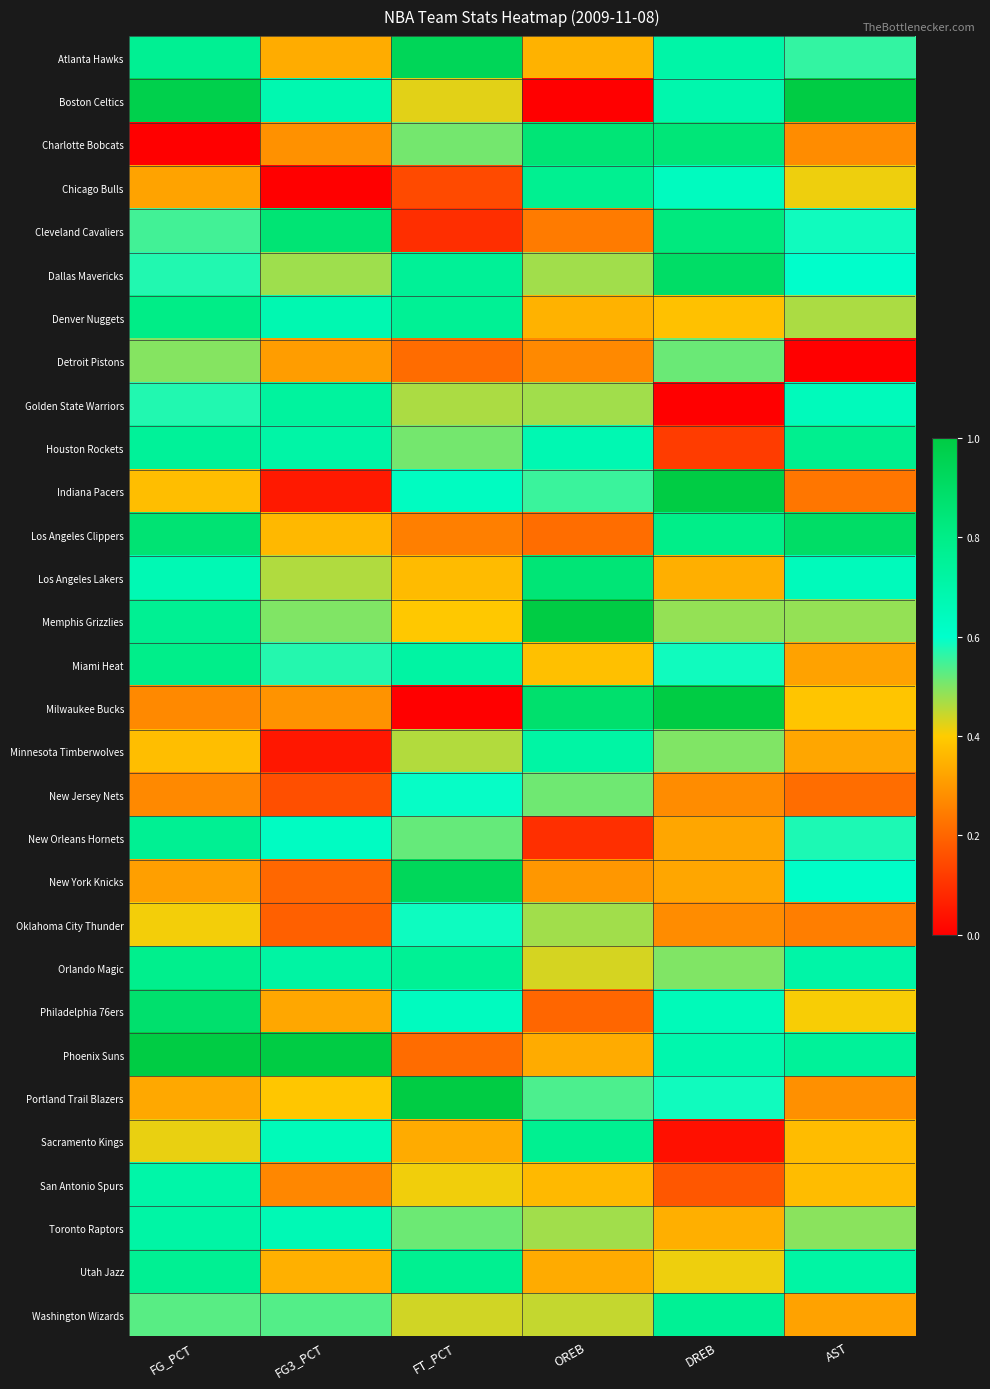

At FG_PCT, list the series in order from largest to smallest.

Phoenix Suns, Boston Celtics, Philadelphia 76ers, Los Angeles Clippers, Denver Nuggets, Miami Heat, Orlando Magic, Atlanta Hawks, Memphis Grizzlies, New Orleans Hornets, Utah Jazz, Houston Rockets, Toronto Raptors, San Antonio Spurs, Los Angeles Lakers, Dallas Mavericks, Golden State Warriors, Cleveland Cavaliers, Washington Wizards, Detroit Pistons, Sacramento Kings, Oklahoma City Thunder, Indiana Pacers, Minnesota Timberwolves, Portland Trail Blazers, Chicago Bulls, New York Knicks, Milwaukee Bucks, New Jersey Nets, Charlotte Bobcats